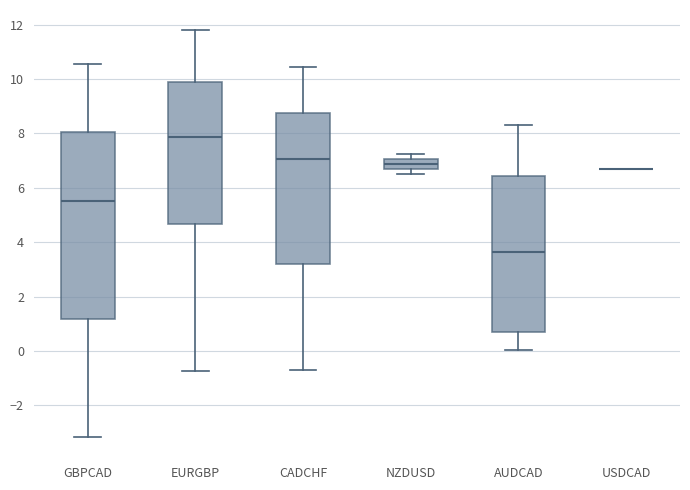

Where is the lower edge of the box for GBPCAD on the y-axis? The values are not printed on the chart, so give them approximately, as read against the axis.

1.2